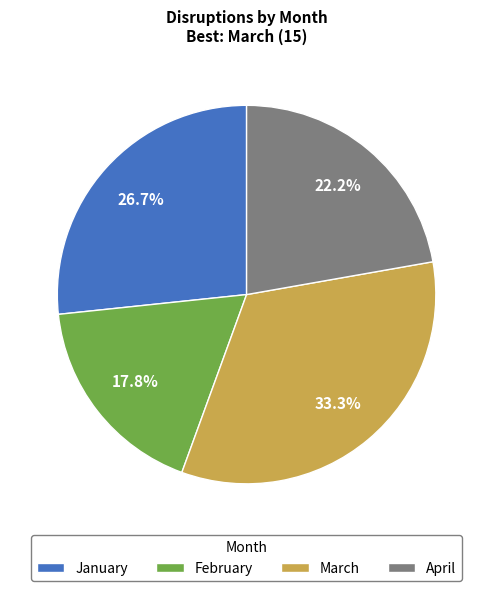

What percentage is NOT represented by March?

66.7%